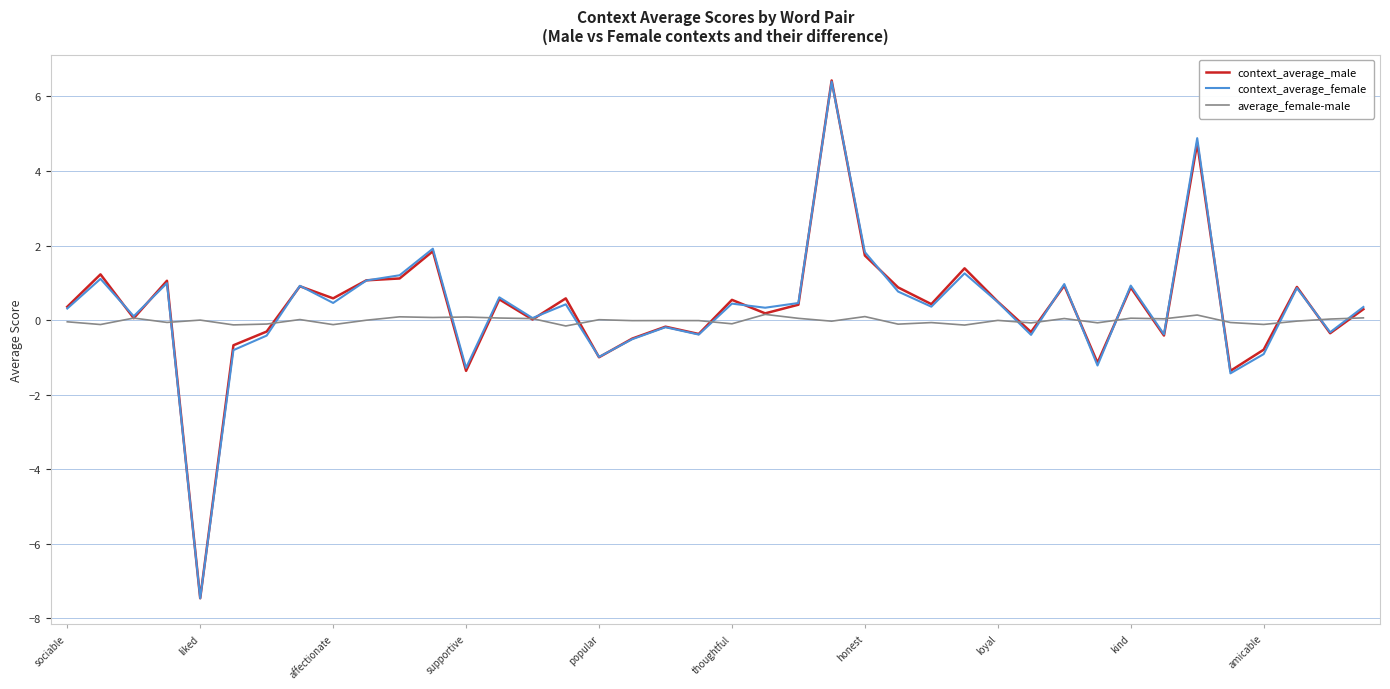

What are all the series names shown in the legend?

context_average_male, context_average_female, average_female-male